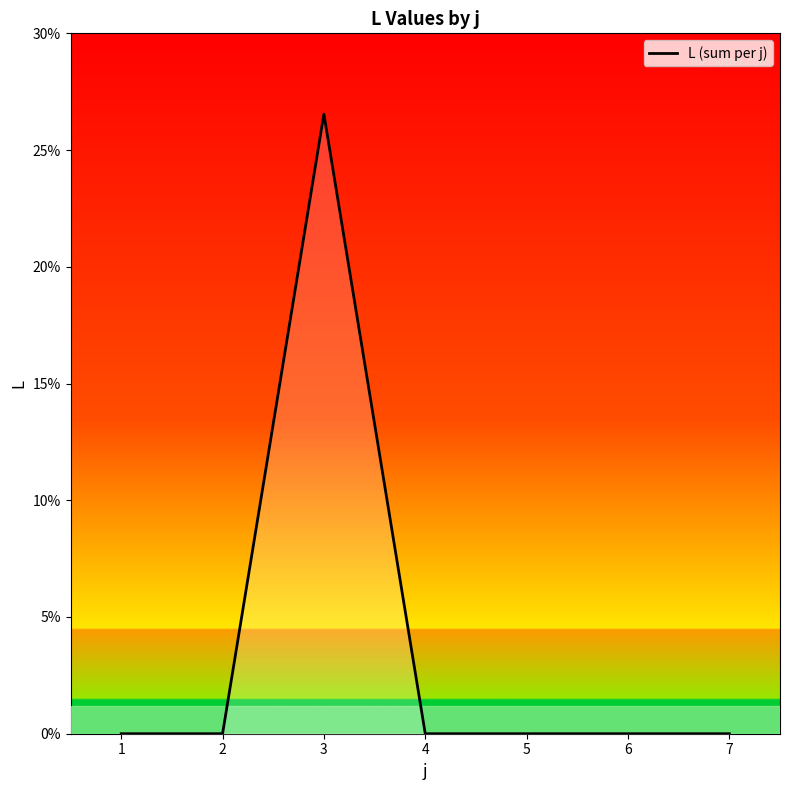

At which category does the data reach its first local peak?

3